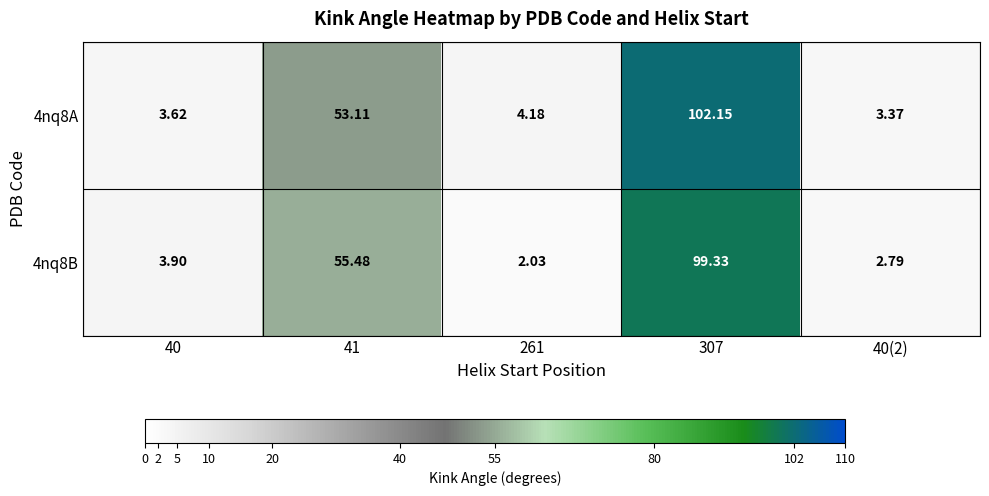

Is the value of 4nq8B at 40(2) greater than the value of 4nq8A at 261?

No